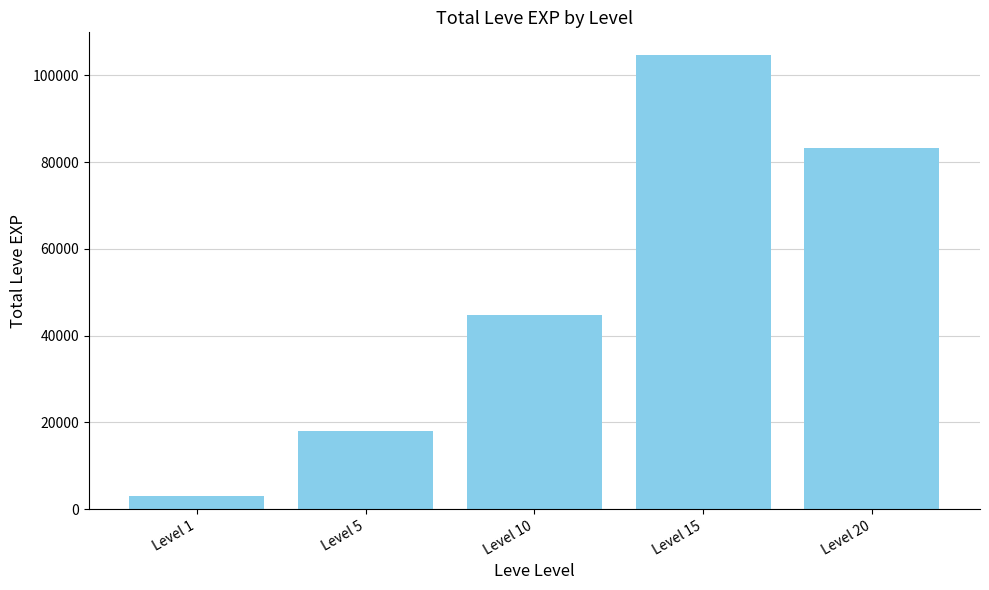

Between Level 5 and Level 20, which is larger?

Level 20